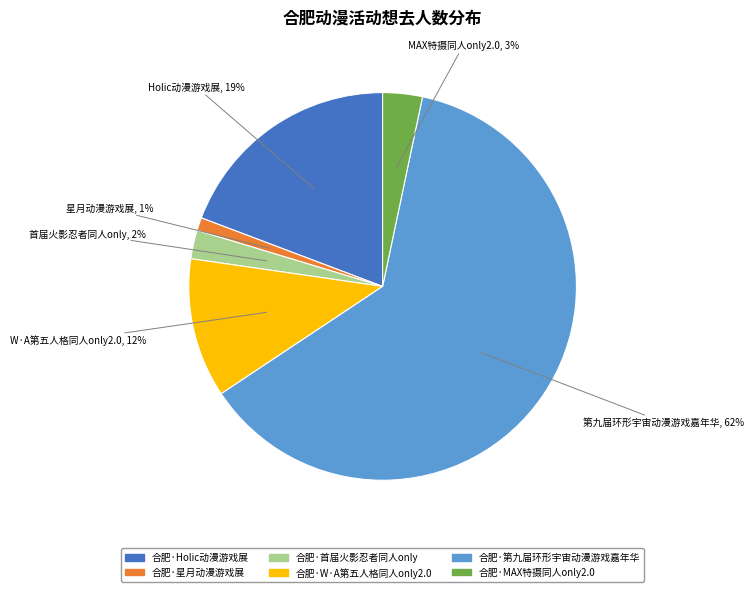

Combined, do 合肥·首届火影忍者同人only and 合肥·Holic动漫游戏展 account for over 50%?

No